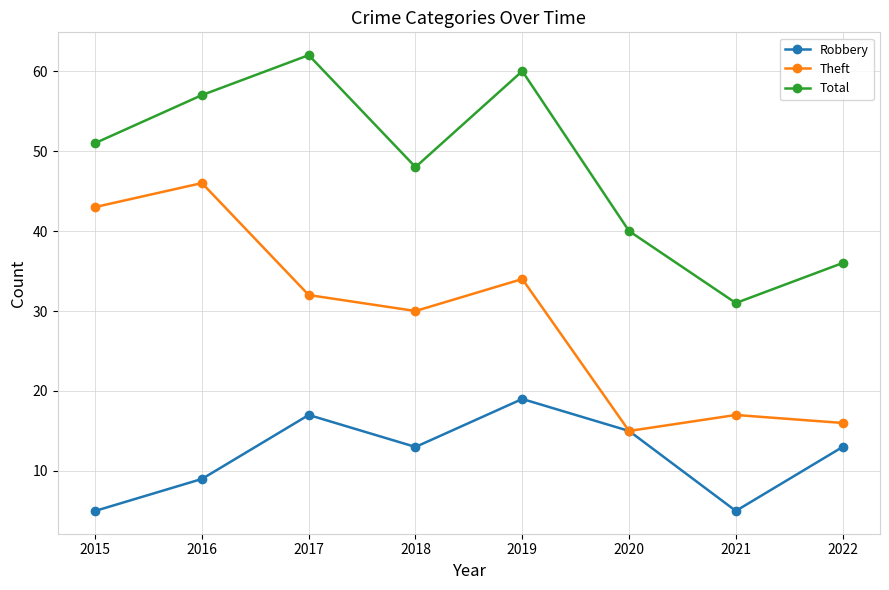

The value of Robbery at 2021 is 7. True or false?

False